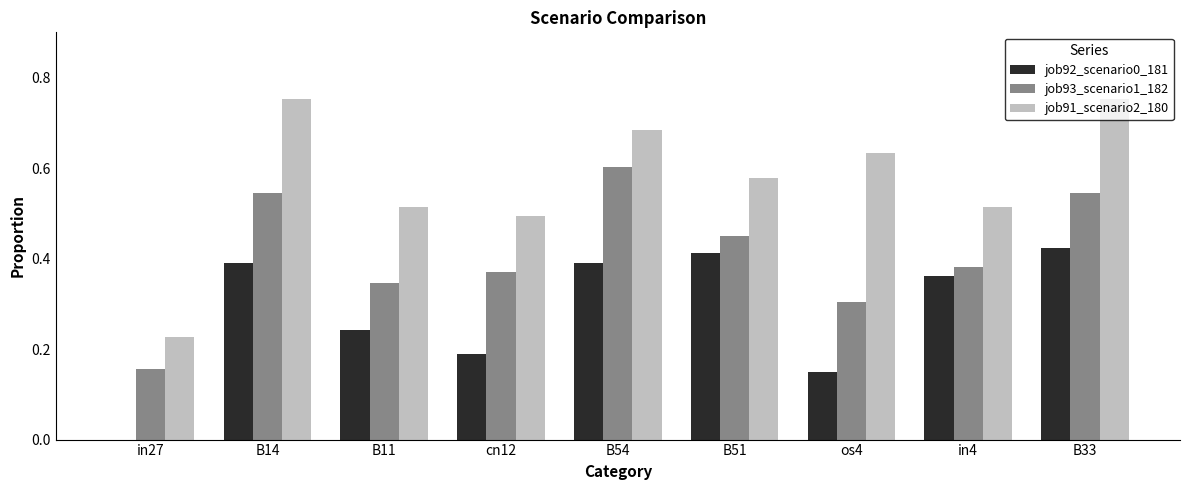

At which category is the sum across all series the highest?

B33